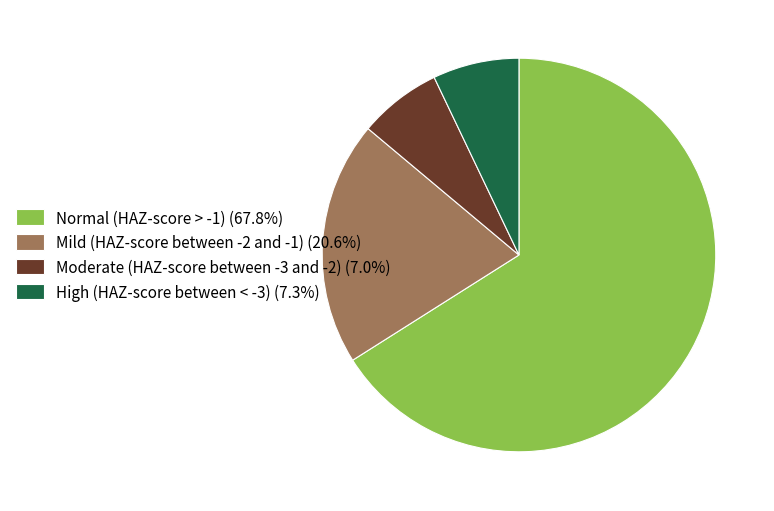

Combined, do Mild (HAZ-score between -2 and -1) (20.6%) and Moderate (HAZ-score between -3 and -2) (7.0%) account for over 50%?

No